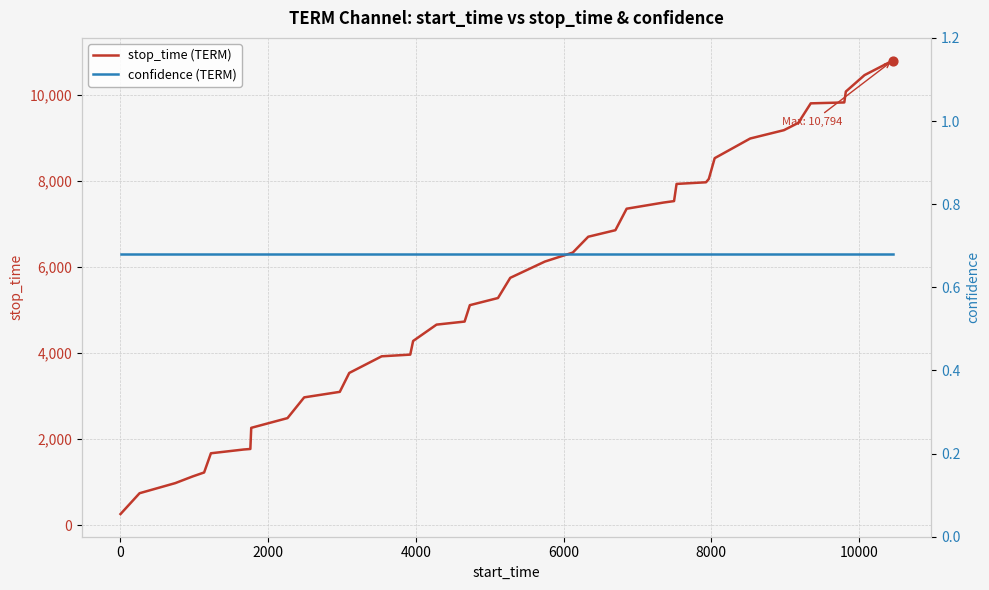

Is the value of confidence (TERM) at 17 greater than the value of stop_time (TERM) at 10?

No